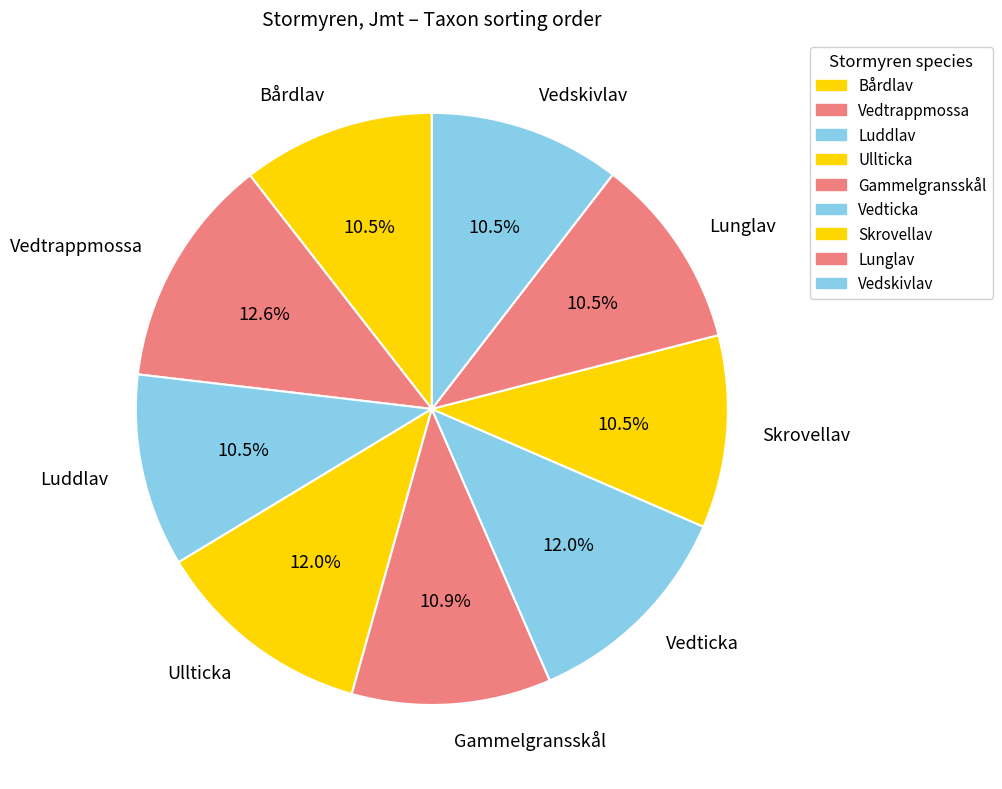

To the nearest percent, what is the average slice percentage?

11%